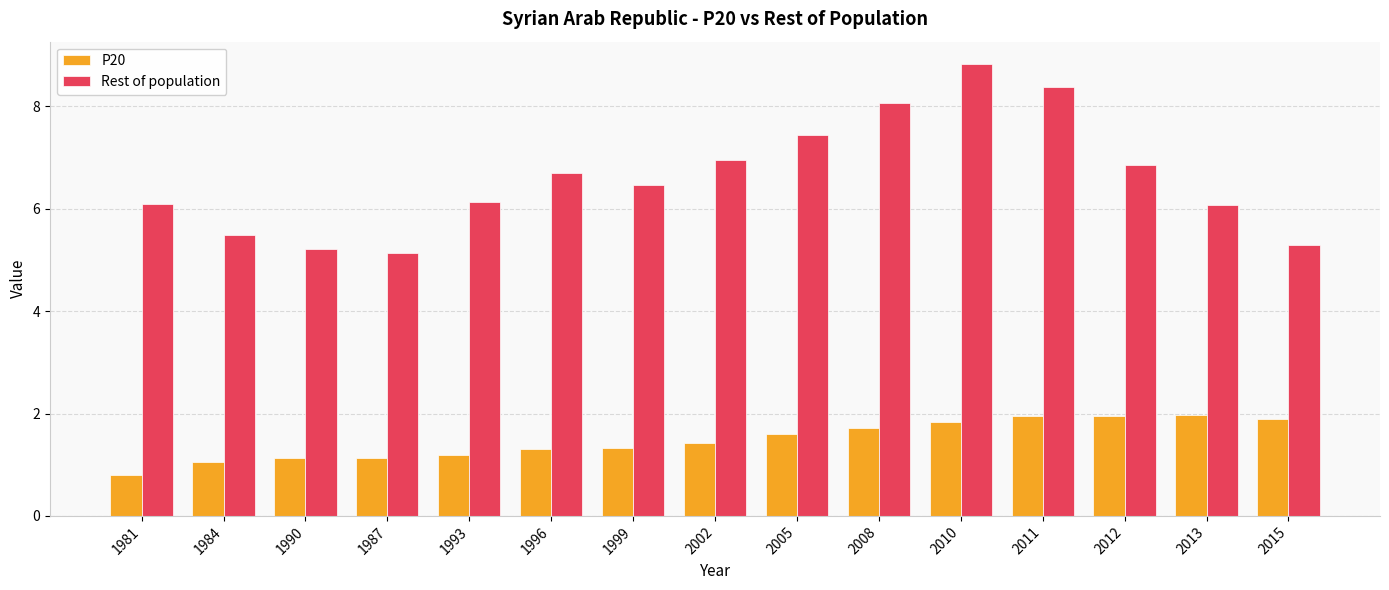

True or false: P20 has a value of 2.6 at 2005.

False